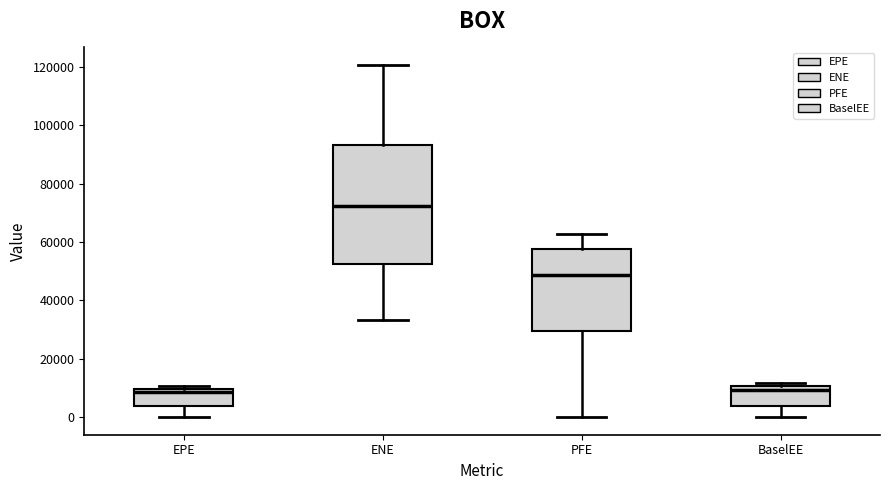

Which box has the highest median line?

ENE